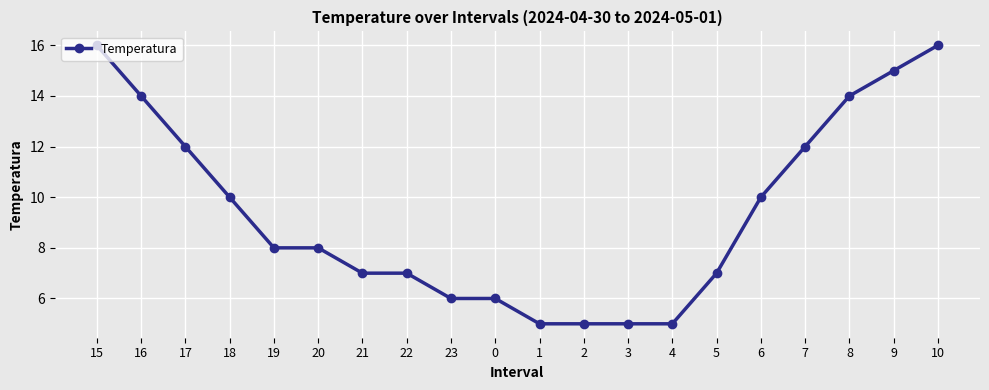

What is the label of the 17th point from the left?

7